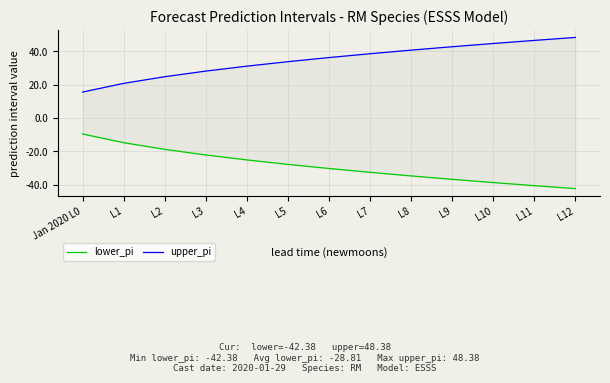

What is the difference between the highest and lowest values at L4?

56.3